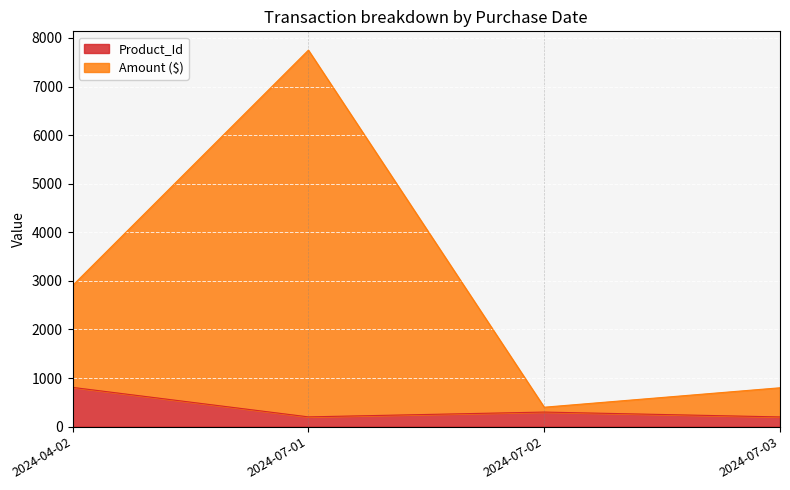

Is it true that Amount ($) equals 252 at 2024-07-02?

False